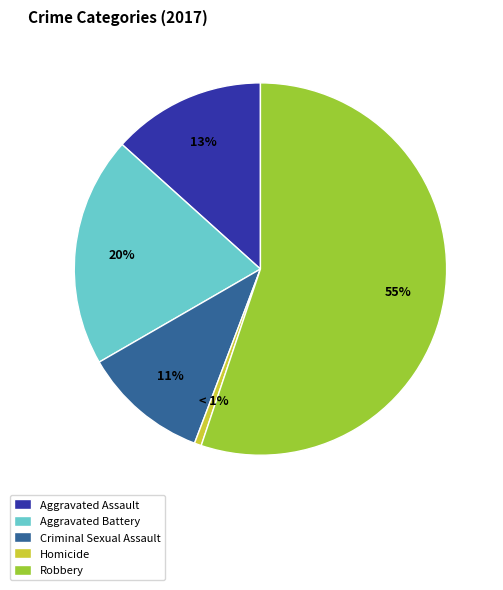

How many slices are in this pie chart?

5